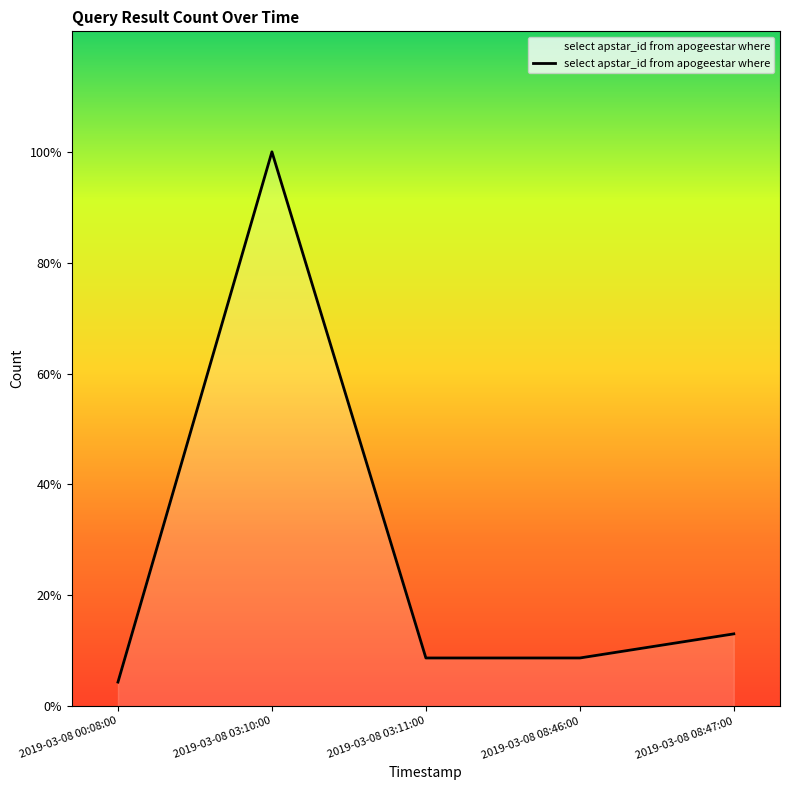

At which category does the data reach its first local peak?

2019-03-08 03:10:00